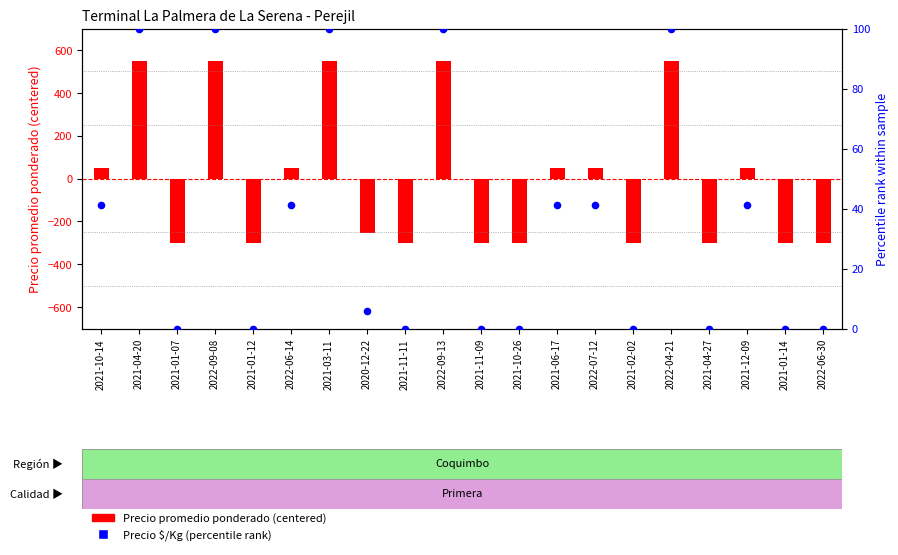

Is the value of Precio $/Kg (percentile rank) at 2021-01-12 greater than the value of Precio promedio ponderado (centered) at 2020-12-22?

Yes